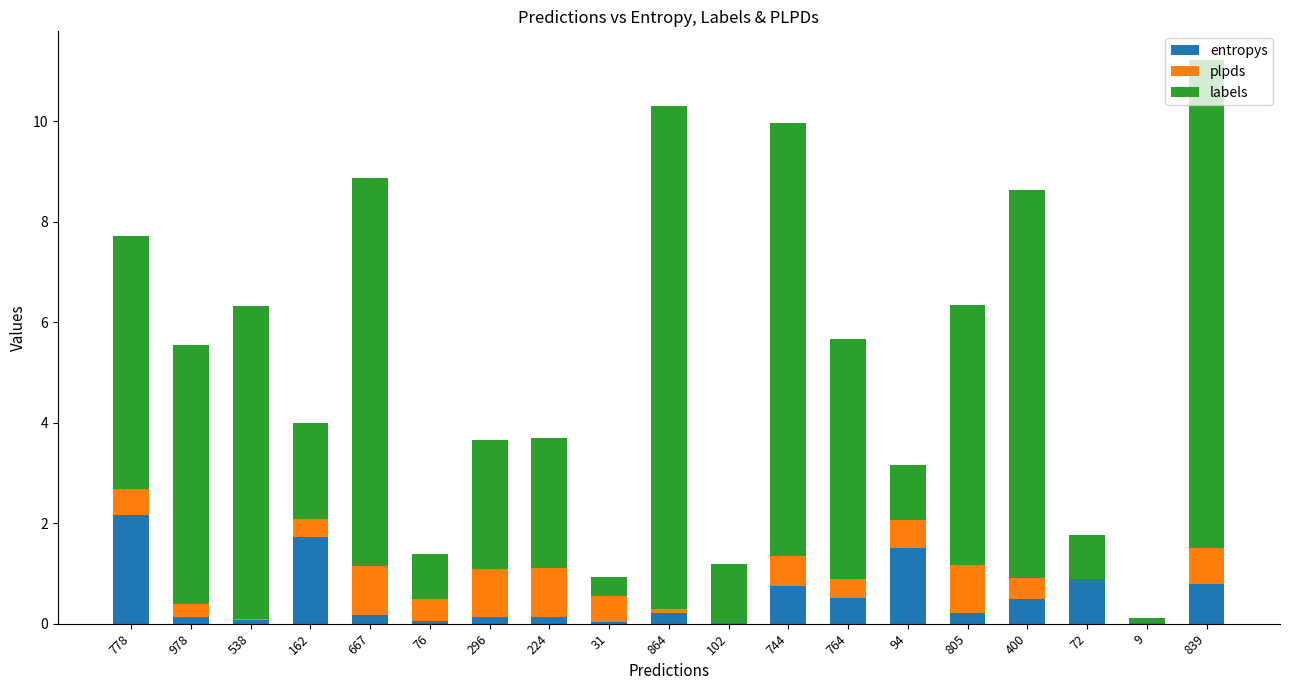

At which category is the sum across all series the highest?

839